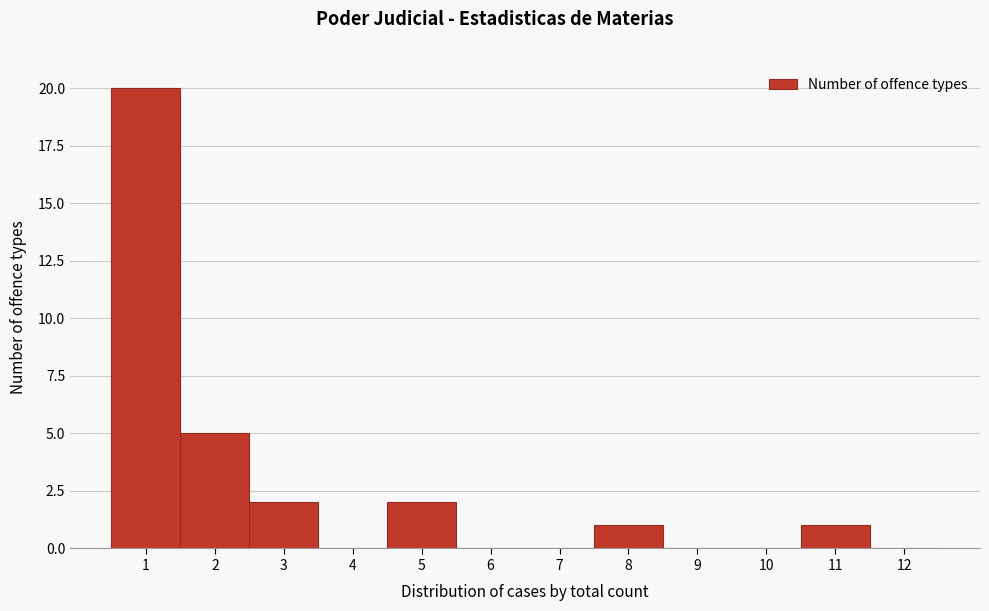

Reading left to right, extract all data points from this chart.

1=20	2=5	3=2	4=0	5=2	6=0	7=0	8=1	9=0	10=0	11=1	12=0